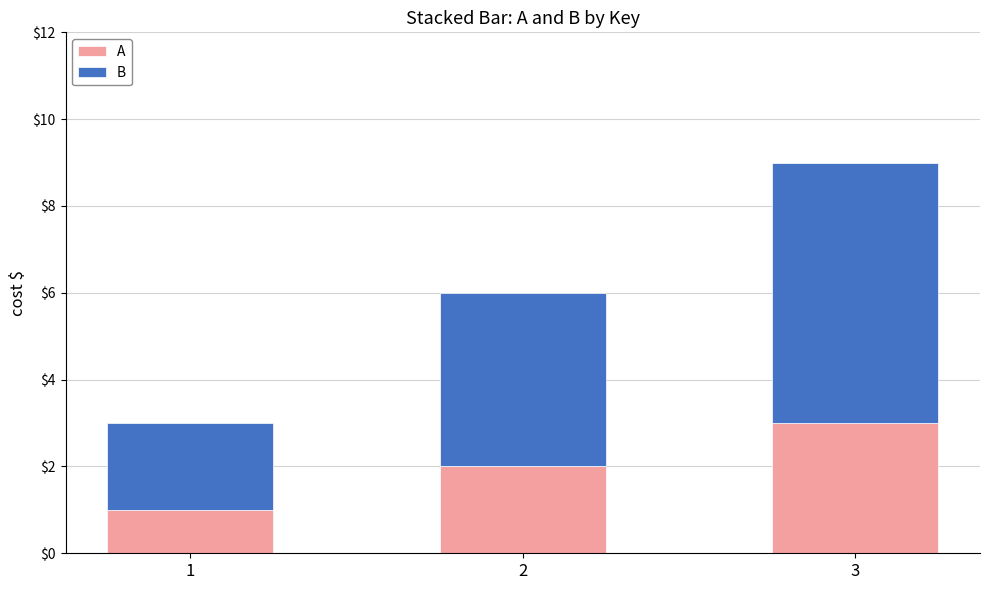

What are all the series names shown in the legend?

A, B